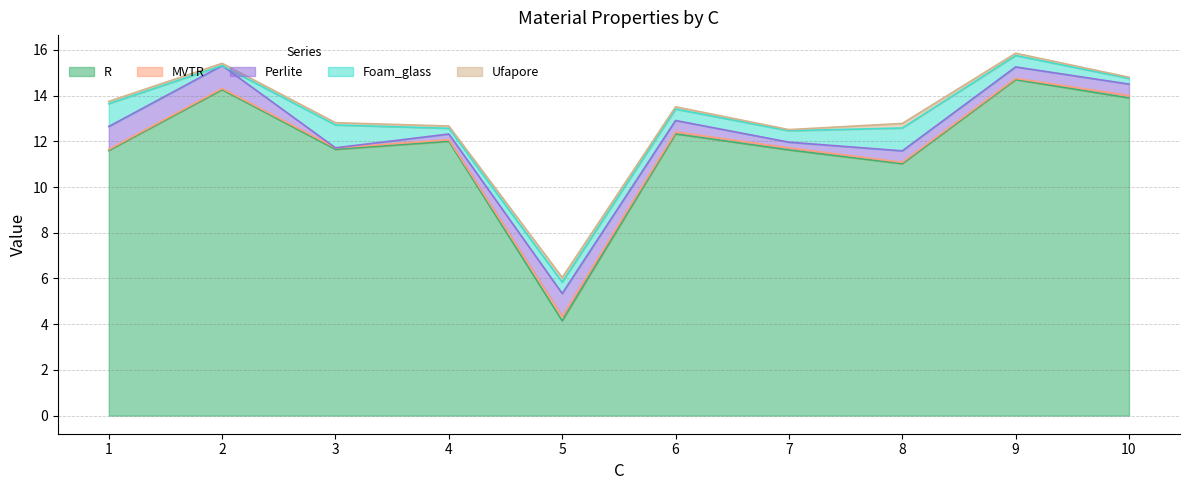

Is it true that R equals 19.3 at 10?

False